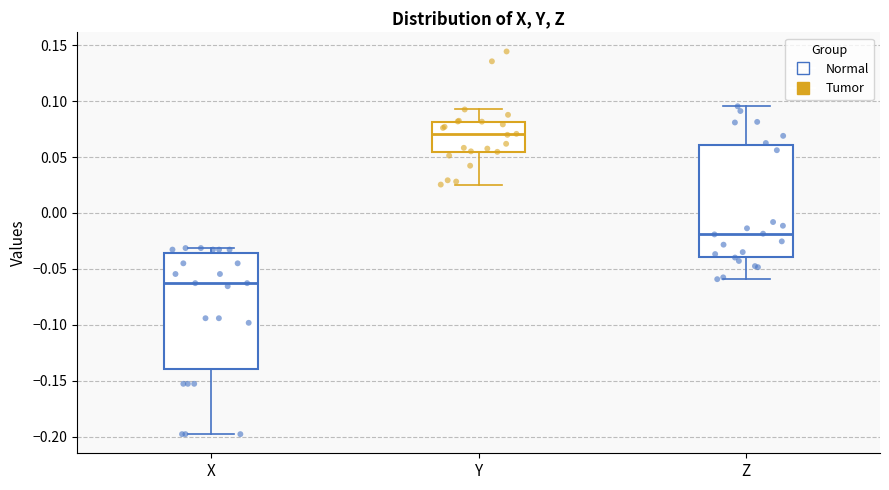

Which box's median line is the lowest?

X